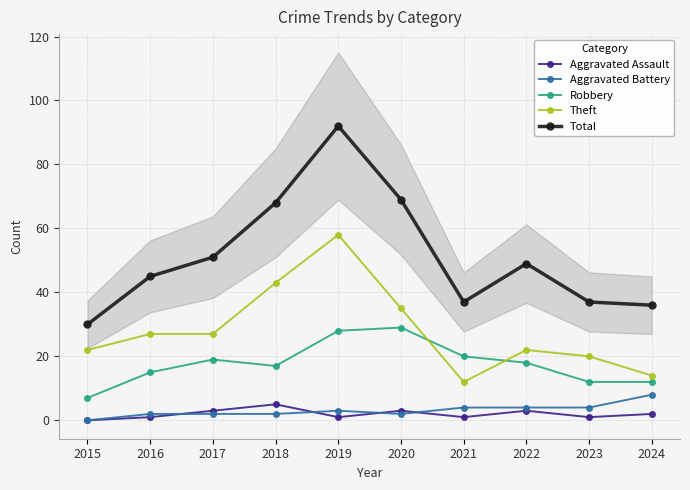

The Robbery series shows 34 at 2021. True or false?

False